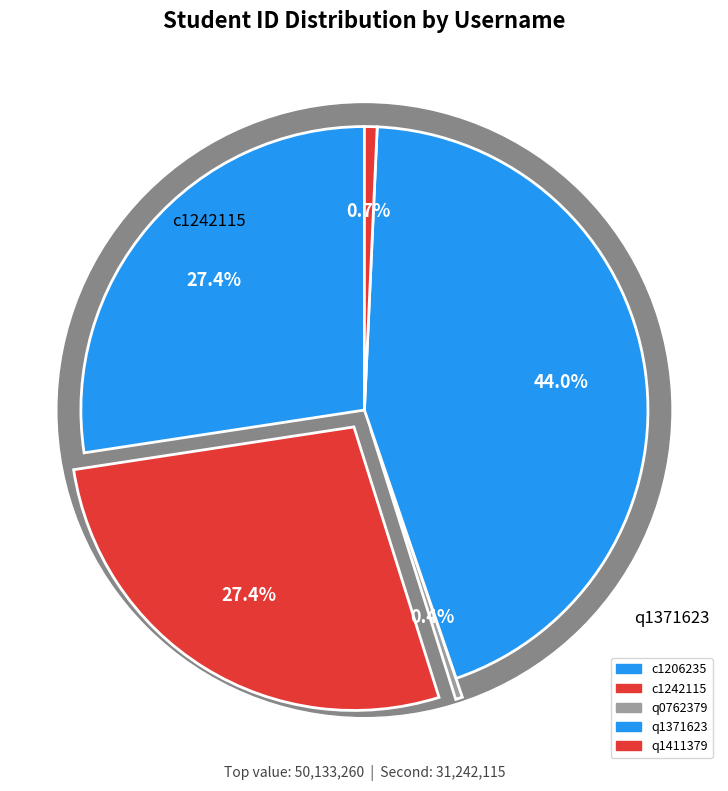

Count the number of slices in the pie.

5